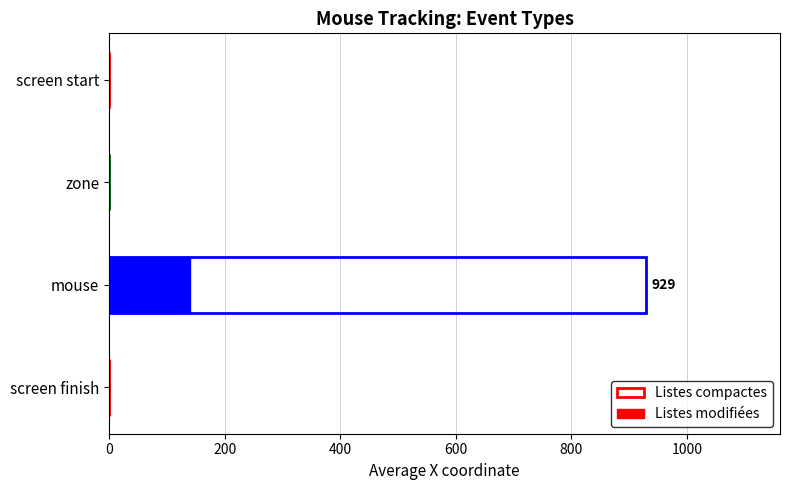

True or false: Listes compactes has a value of 0.0 at screen finish.

True